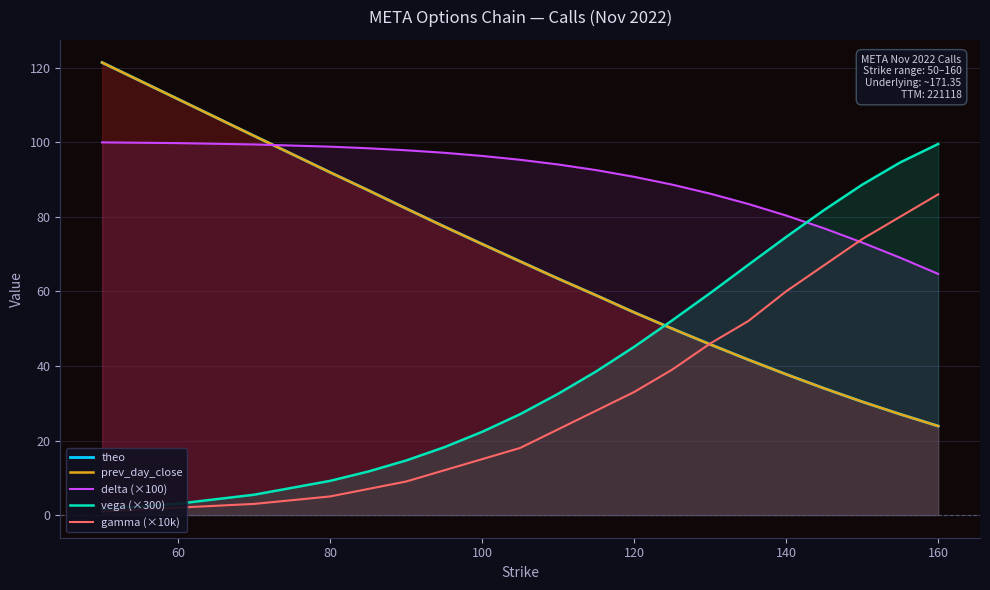

Reading left to right, extract all data points from this chart.

theo: 121.3	111.5	101.7	91.9	87.1	82.2	77.4	72.7	68.0	63.4	58.9	54.4	50.0	45.8	41.7	37.7	34.0	30.4	27.0	23.9
prev_day_close: 121.3	111.5	101.7	91.9	87.1	82.2	77.4	72.7	68.0	63.4	58.9	54.4	50.0	45.8	41.7	37.8	34.0	30.4	27.1	23.9
delta (×100): 99.9	99.7	99.4	98.8	98.4	97.8	97.2	96.3	95.3	94.0	92.5	90.7	88.6	86.2	83.4	80.3	76.9	73.1	69.0	64.7
vega (×300): 1.6	3.1	5.5	9.2	11.7	14.6	18.2	22.3	27.1	32.5	38.5	45.1	52.2	59.5	67.1	74.6	81.8	88.6	94.6	99.5
gamma (×10k): 1.0	2.0	3.0	5.0	7.0	9.0	12.0	15.0	18.0	23.0	28.0	33.0	39.0	46.0	52.0	60.0	67.0	74.0	80.0	86.0